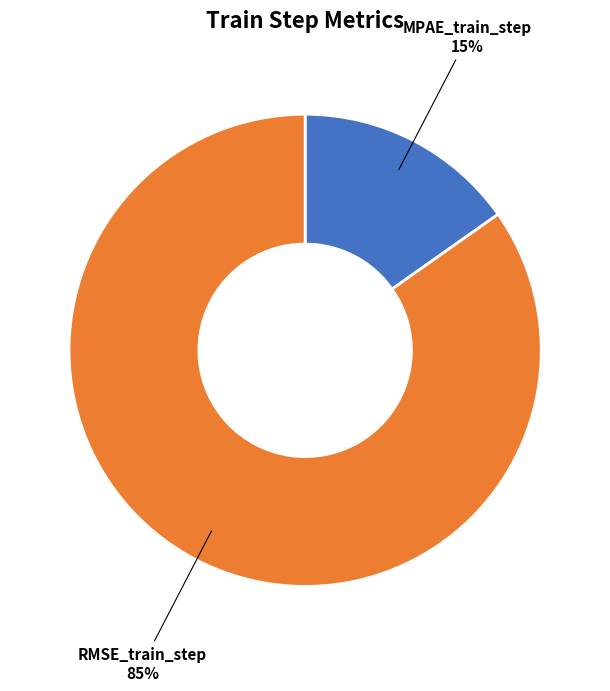

Is there a majority slice in this chart?

Yes